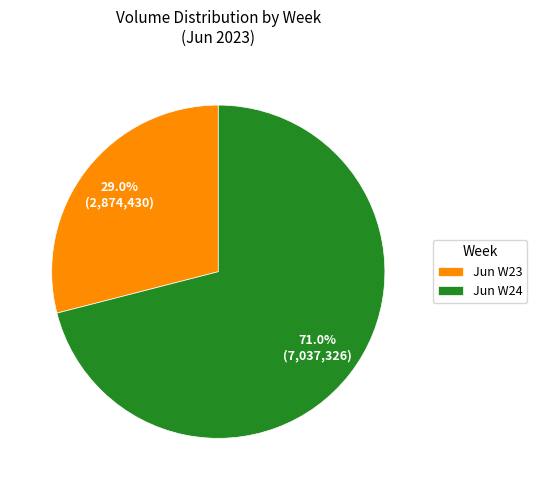

Is there a majority slice in this chart?

Yes